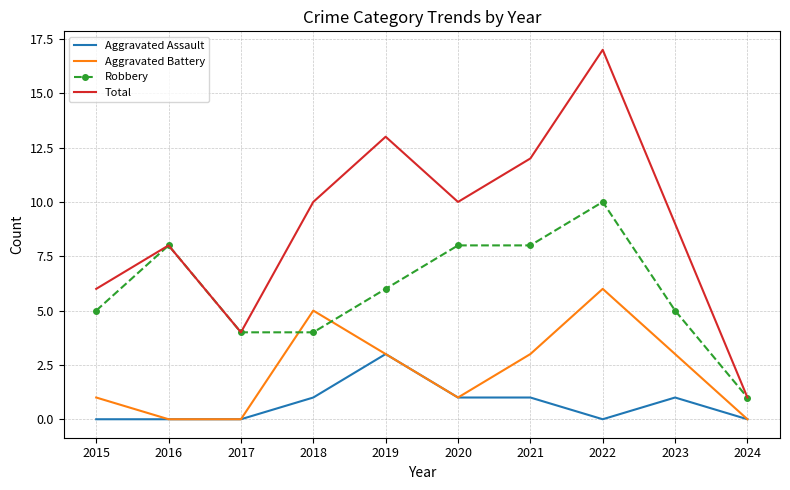

What is the highest value of the Total series?

17